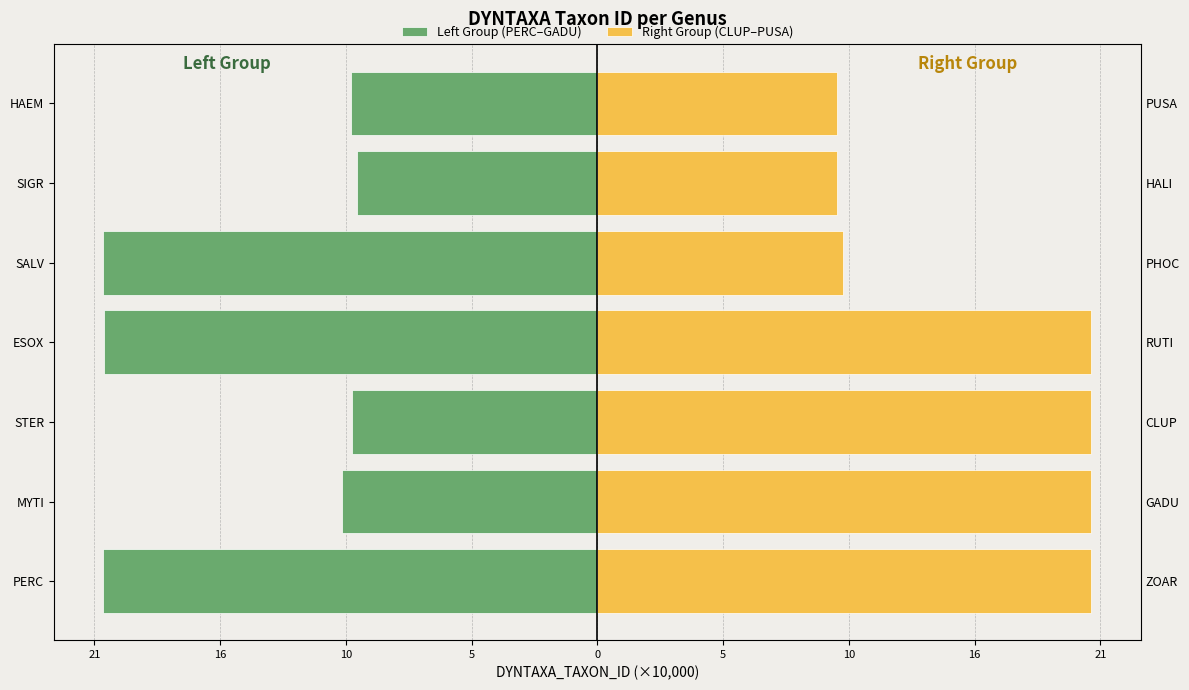

List the series in order of their overall mean, highest first.

Right Group (CLUP–PUSA), Left Group (PERC–GADU)